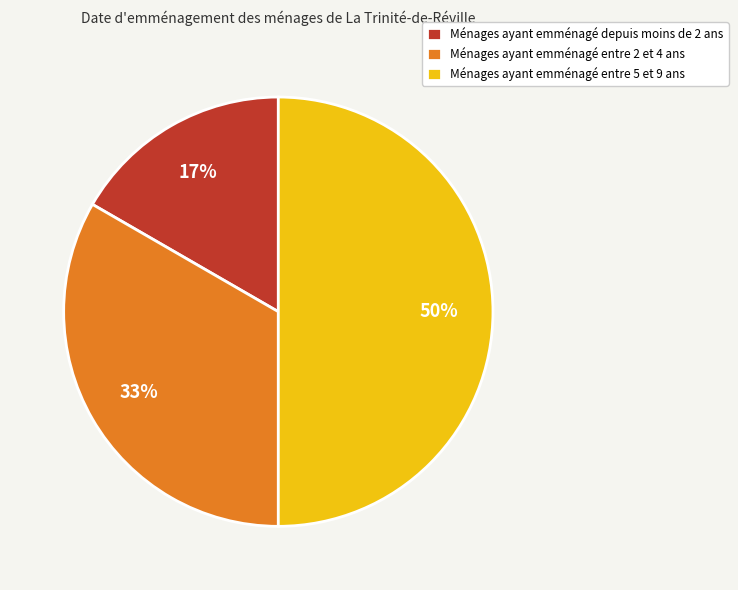

Combined, do Ménages ayant emménagé entre 5 et 9 ans and Ménages ayant emménagé entre 2 et 4 ans account for over 50%?

Yes